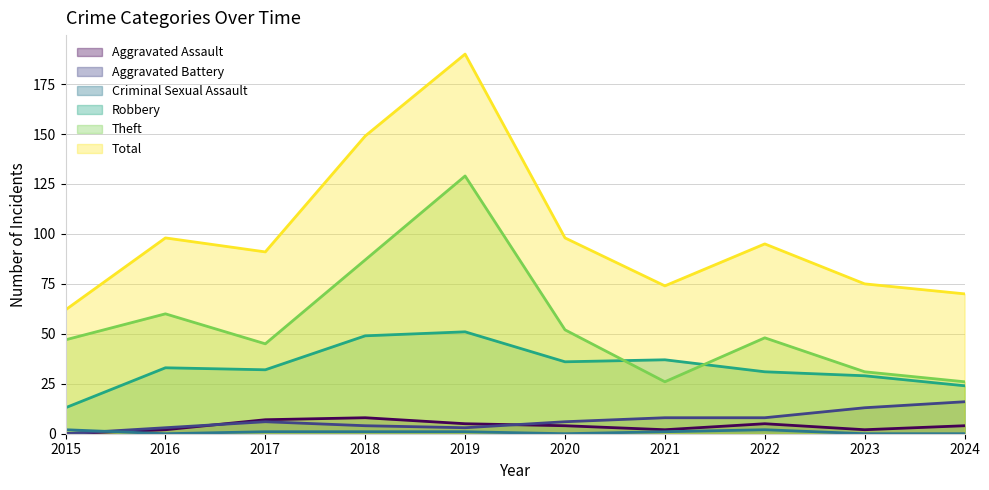

True or false: Aggravated Battery and Total cross at least once.

False